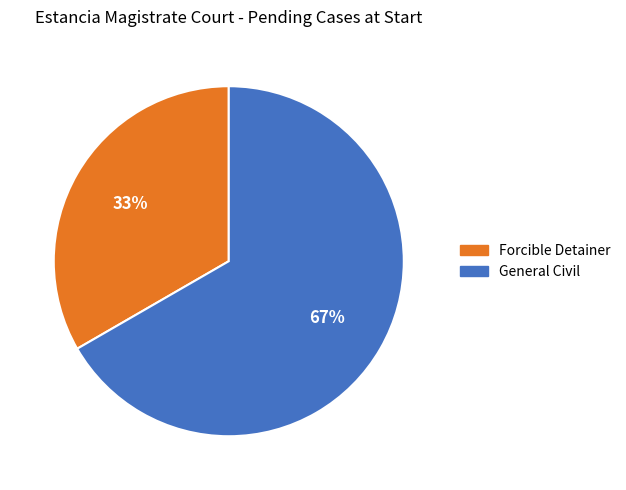

Is General Civil the majority of the pie?

Yes